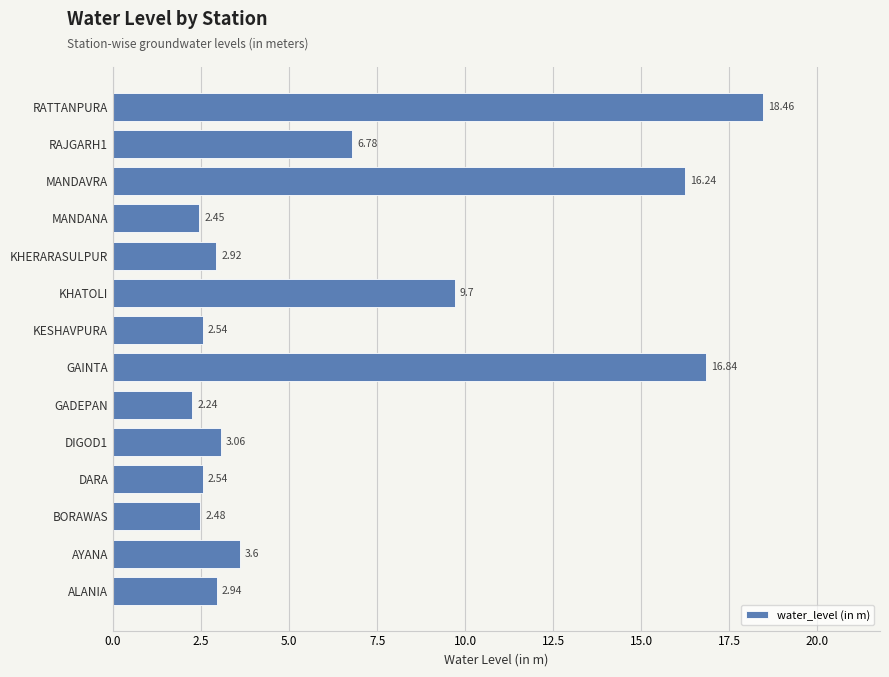

At which category does the chart reach its peak across all series?

RATTANPURA